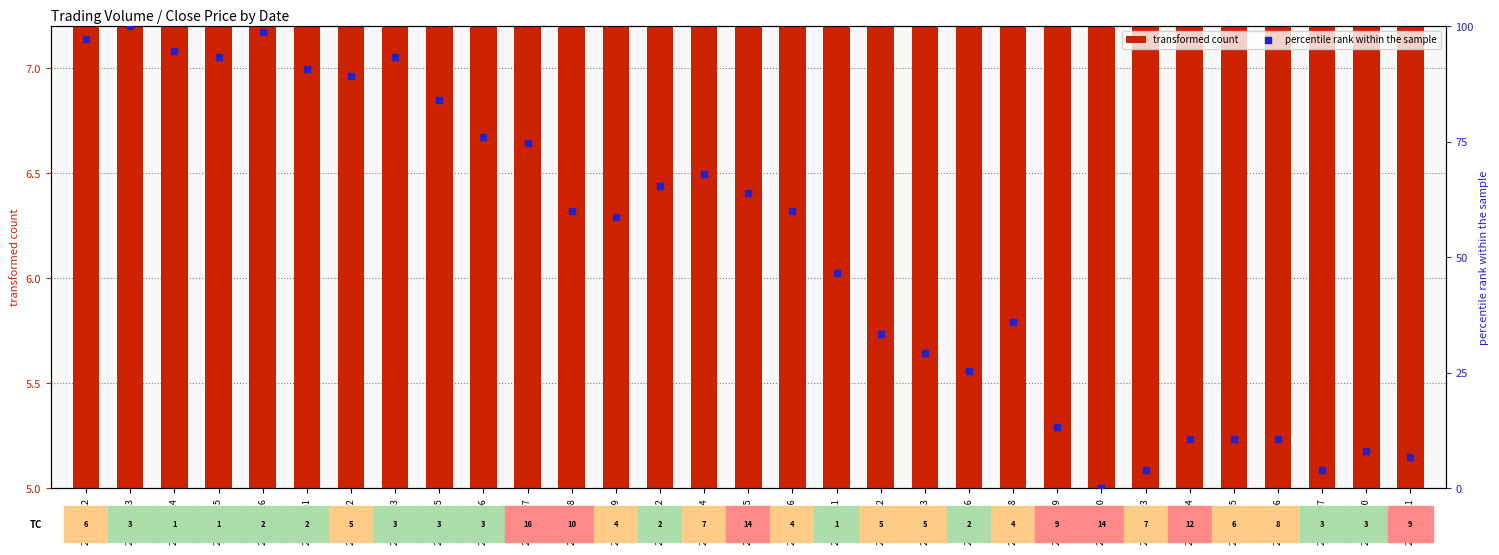

Which series reaches the maximum Y coordinate?

percentile rank within the sample